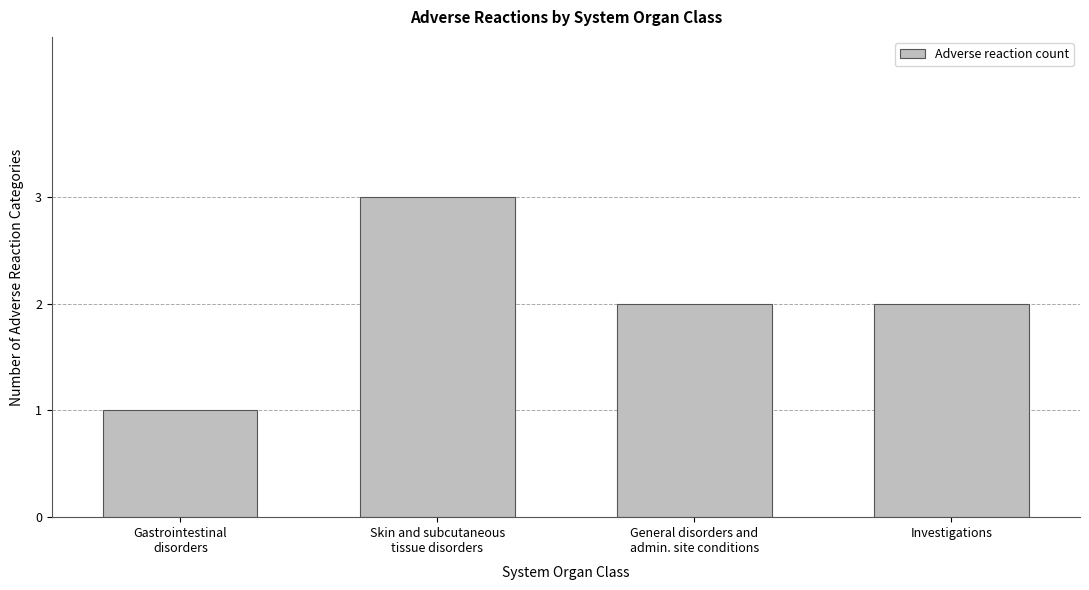

Read the value at Gastrointestinal
disorders.

1